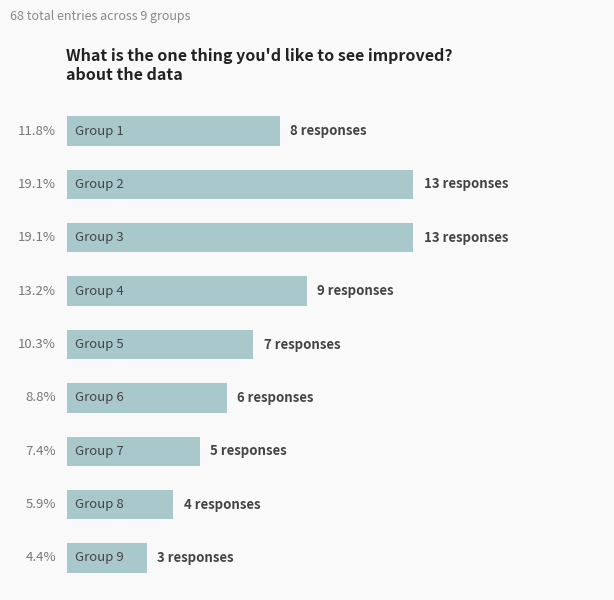

Are the bars horizontal?

Yes